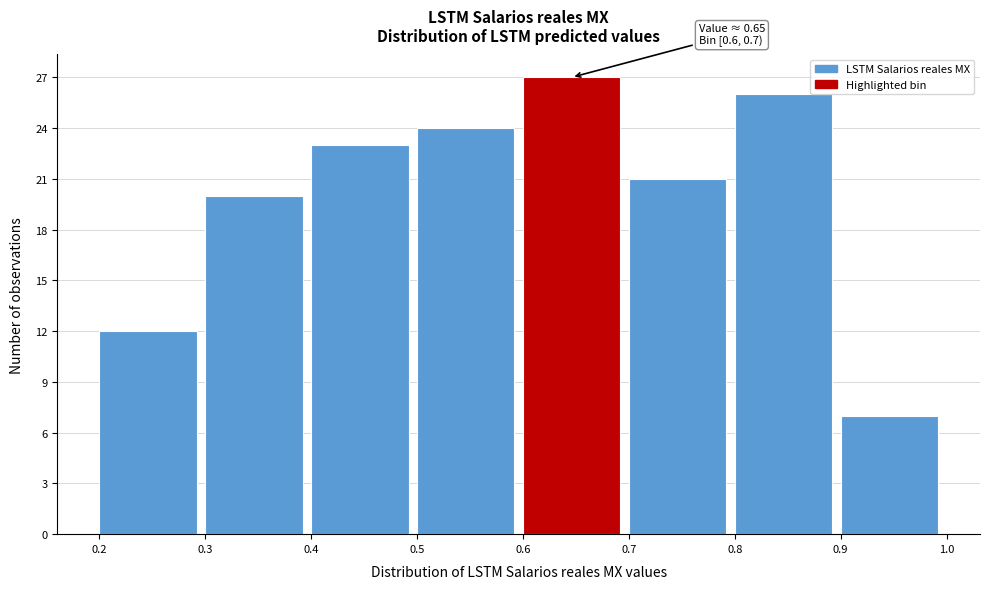

Over which range of the x-axis is the bar tallest?

0.6 to 0.7